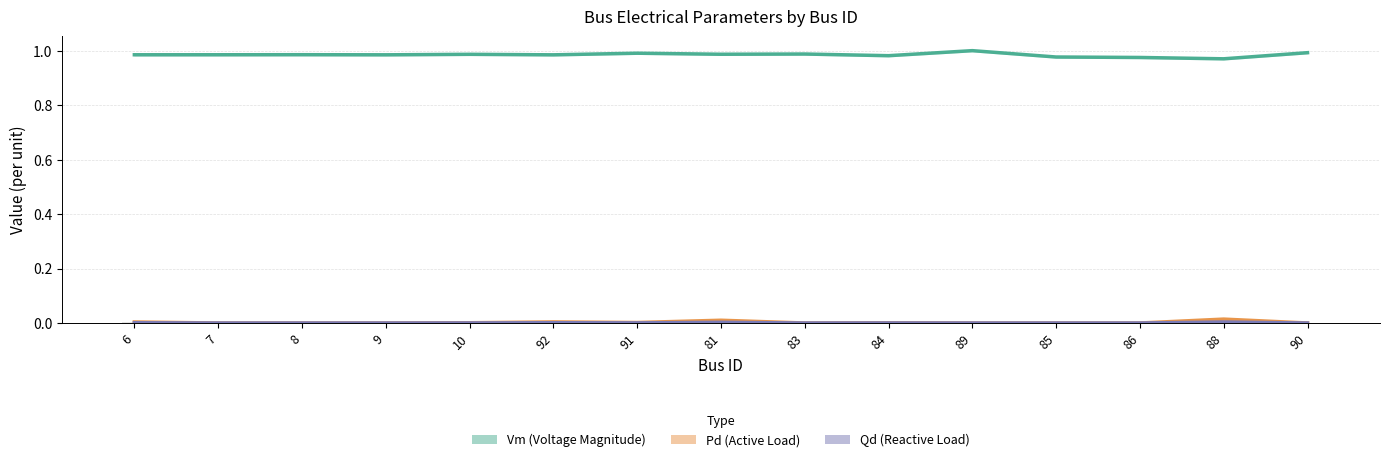

What is the label of the 1st bar from the left?

6